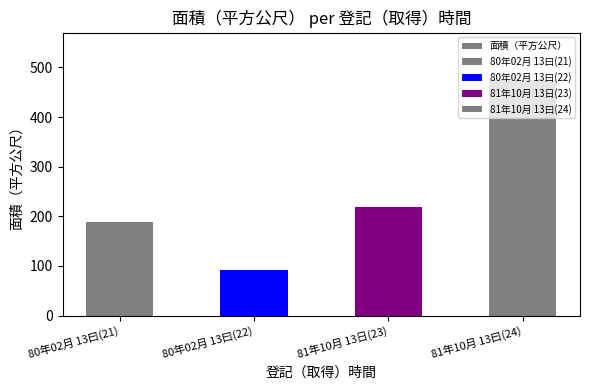

Rank the categories by value from lowest to highest.

80年02月 13曰(22), 80年02月 13曰(21), 81年10月 13日(23), 81年10月 13曰(24)